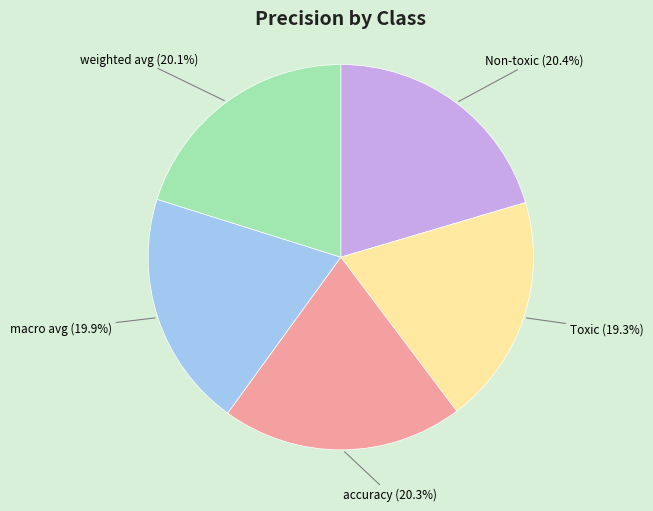

Is there any slice that represents more than half of the pie?

No